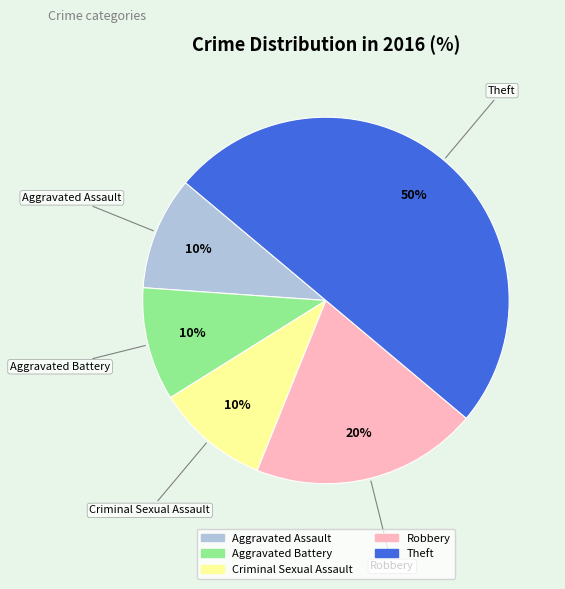

True or false: Theft accounts for 50% of the total.

True